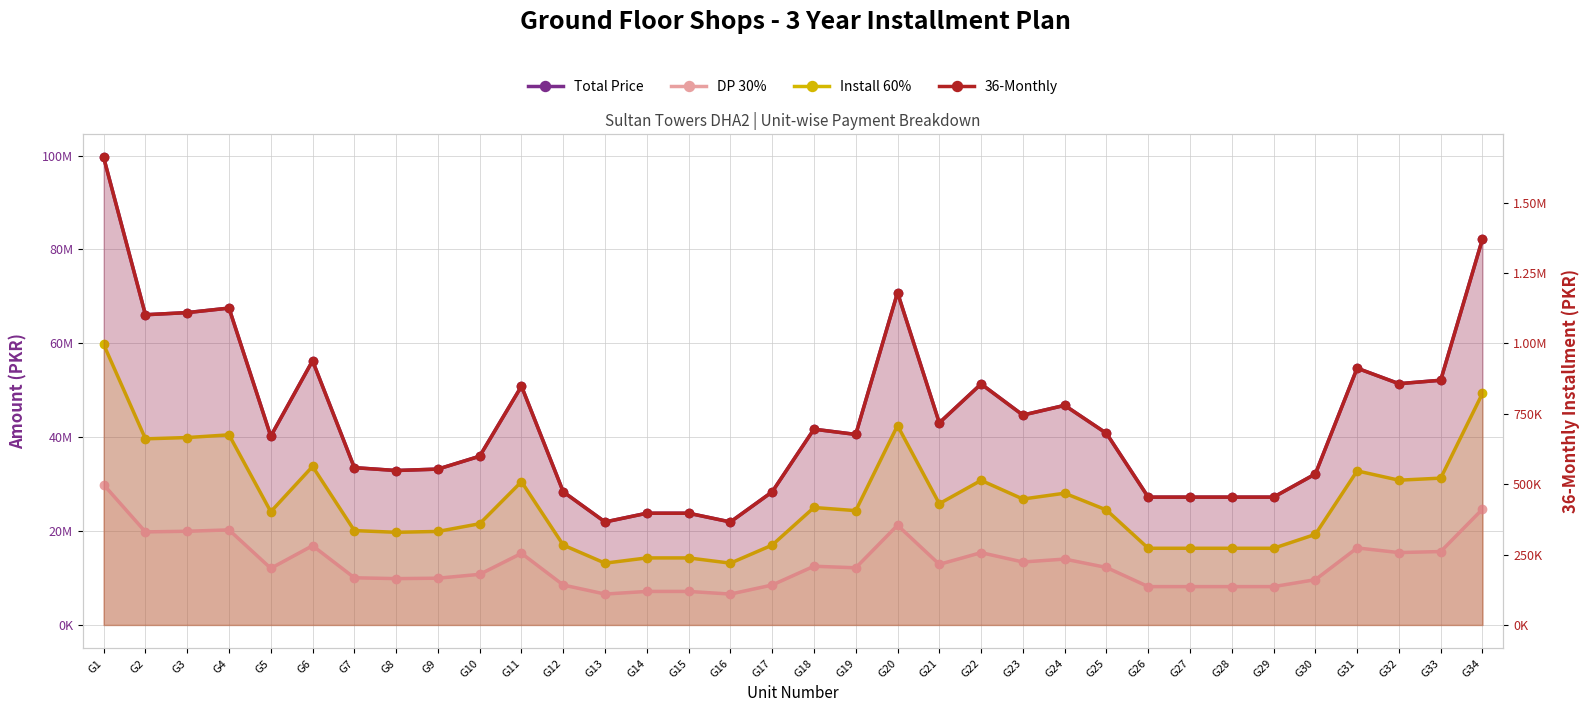

Rank the series by their average value, from highest to lowest.

Total Price, Install 60%, DP 30%, 36-Monthly